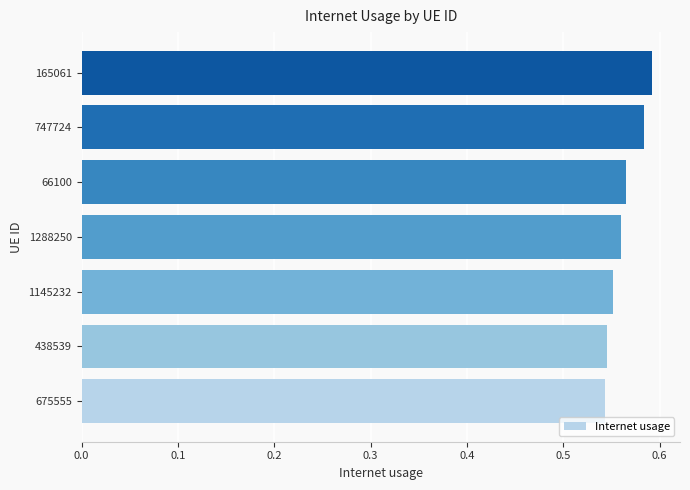

Between 165061 and 675555, which is larger?

165061